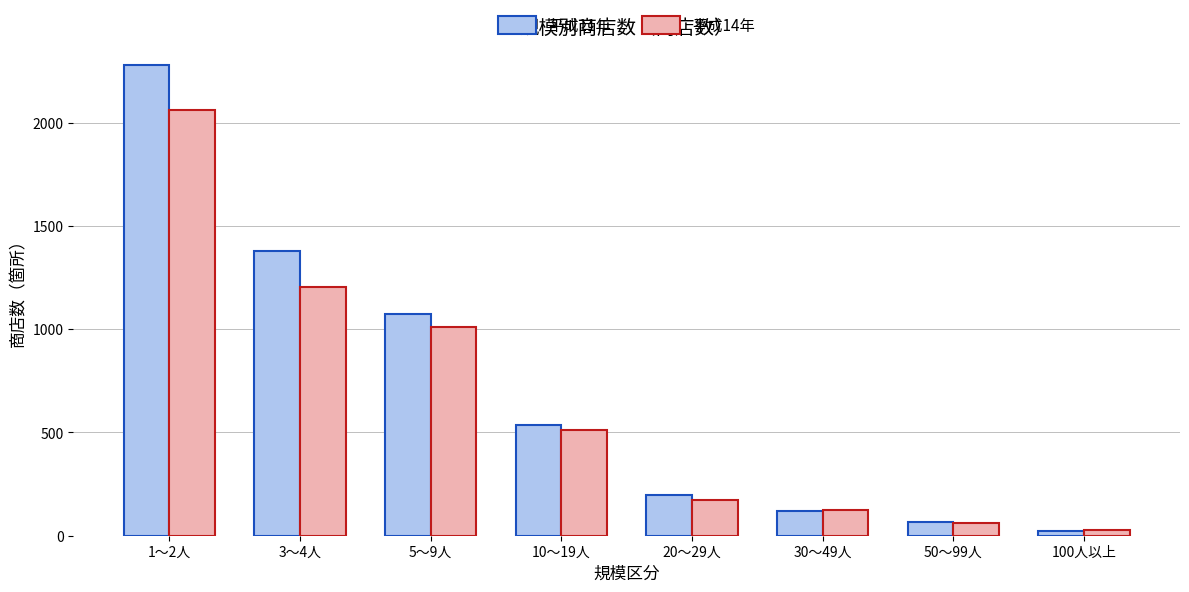

Which category has the highest value across all series?

1～2人